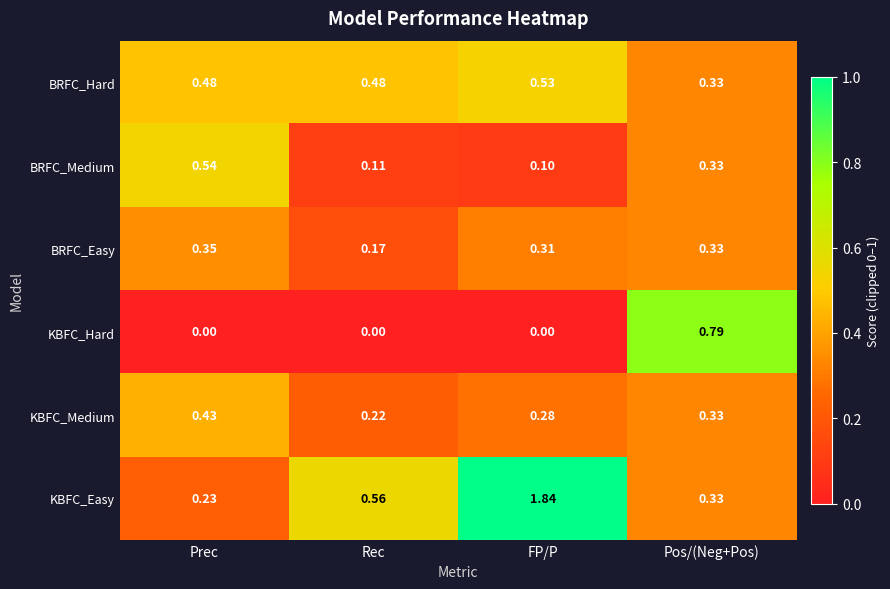

Between Prec and FP/P, which series saw the biggest shift?

KBFC_Easy